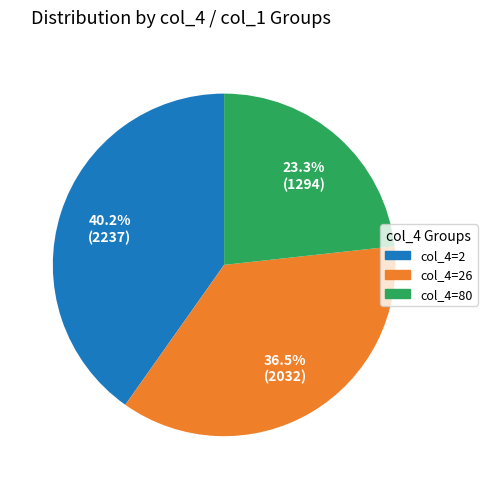

Is there any slice that represents more than half of the pie?

No